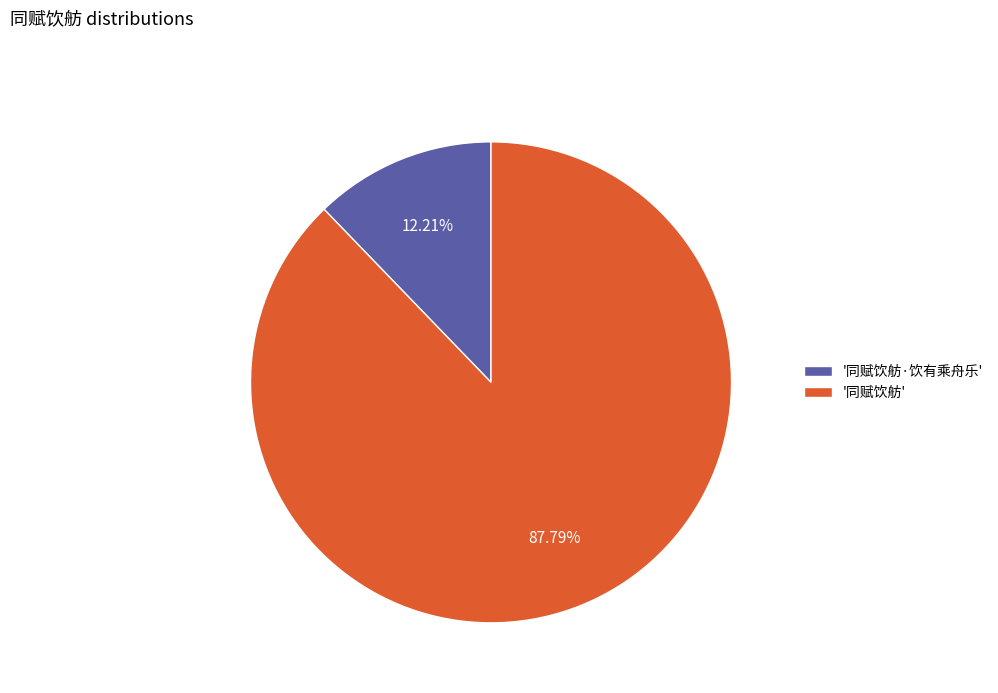

Which slice represents more than half of the pie?

'同赋饮舫'